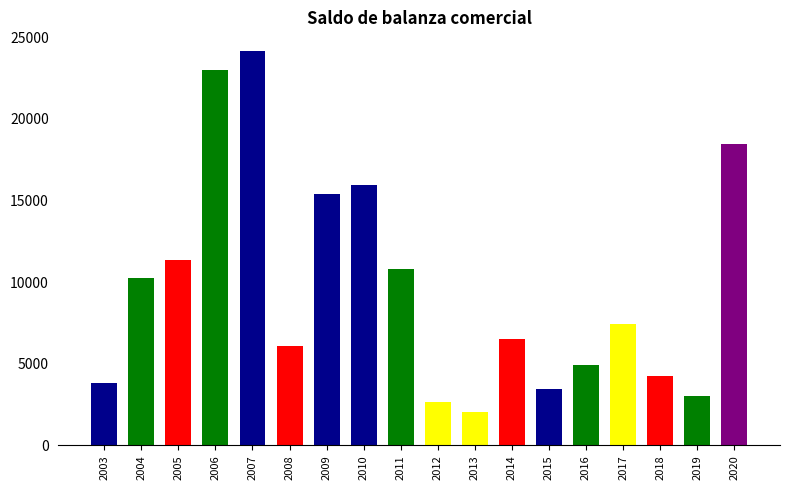

What is the ratio of the value at 2017 to the value at 2014?

1.1